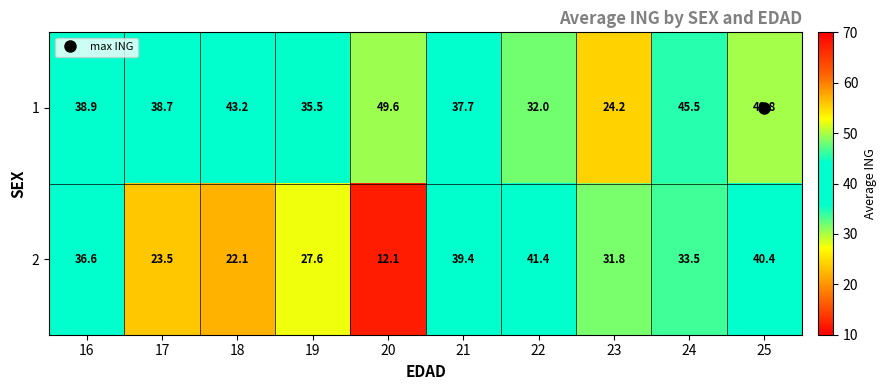

What is the spread (max minus min) of values at 17?

15.2